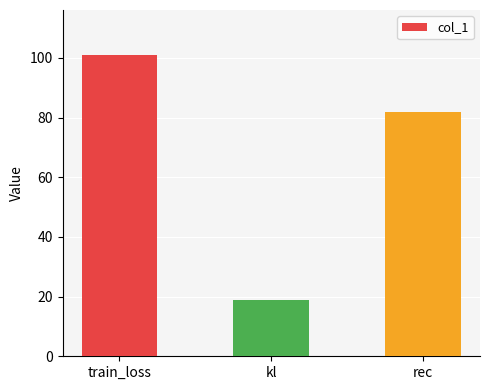

What position from the right is kl?

2